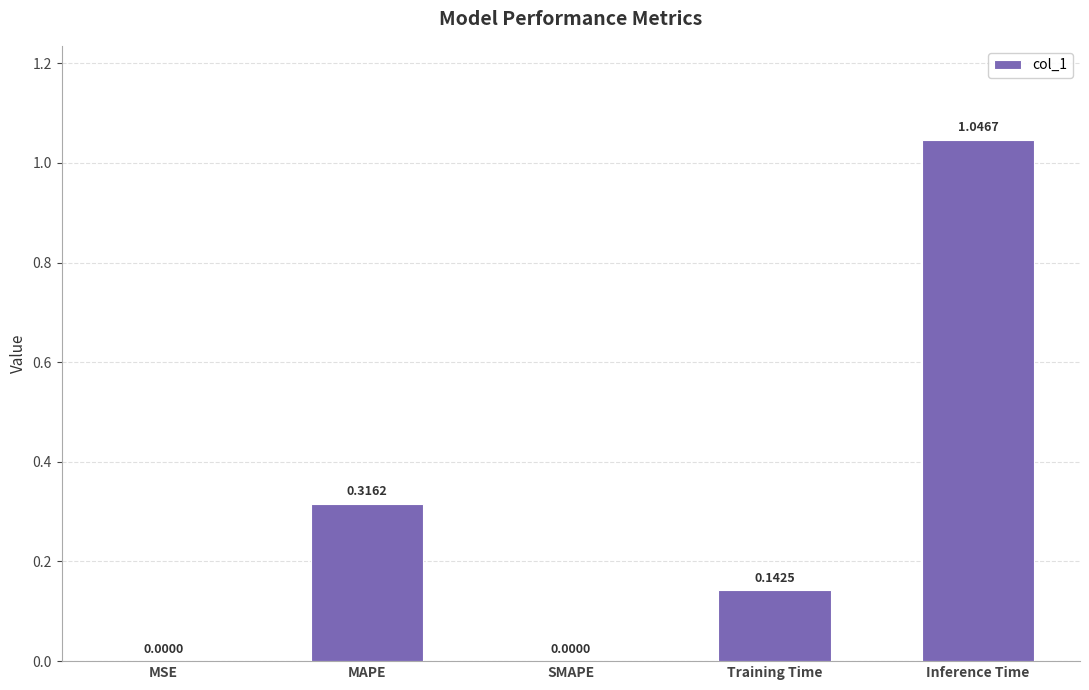

What is the sum of all values?

1.5